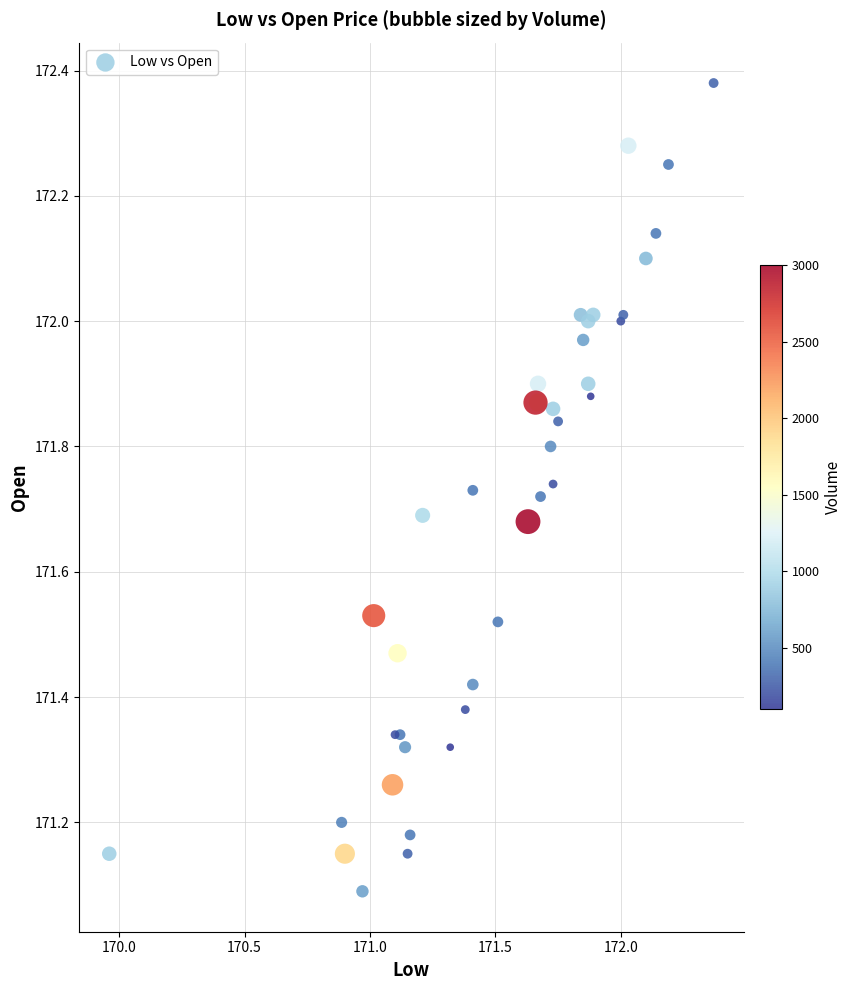

What Y value in the scatter plot is closest to 171?

171.1